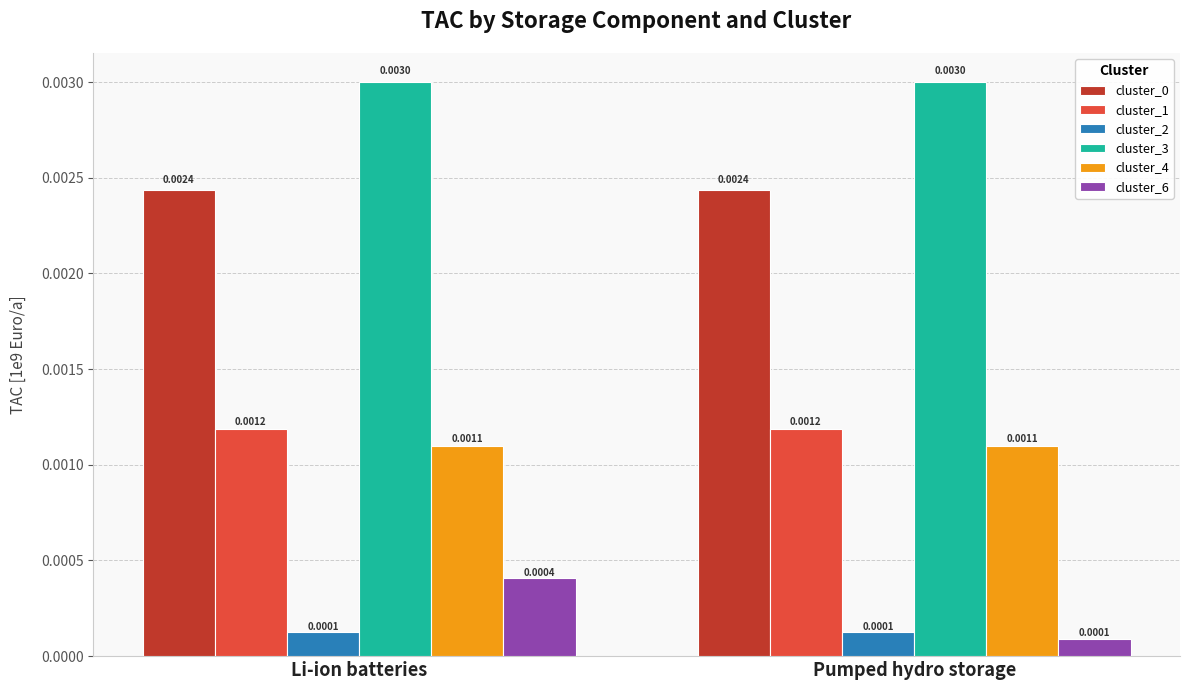

At which category is the sum across all series the highest?

Li-ion batteries